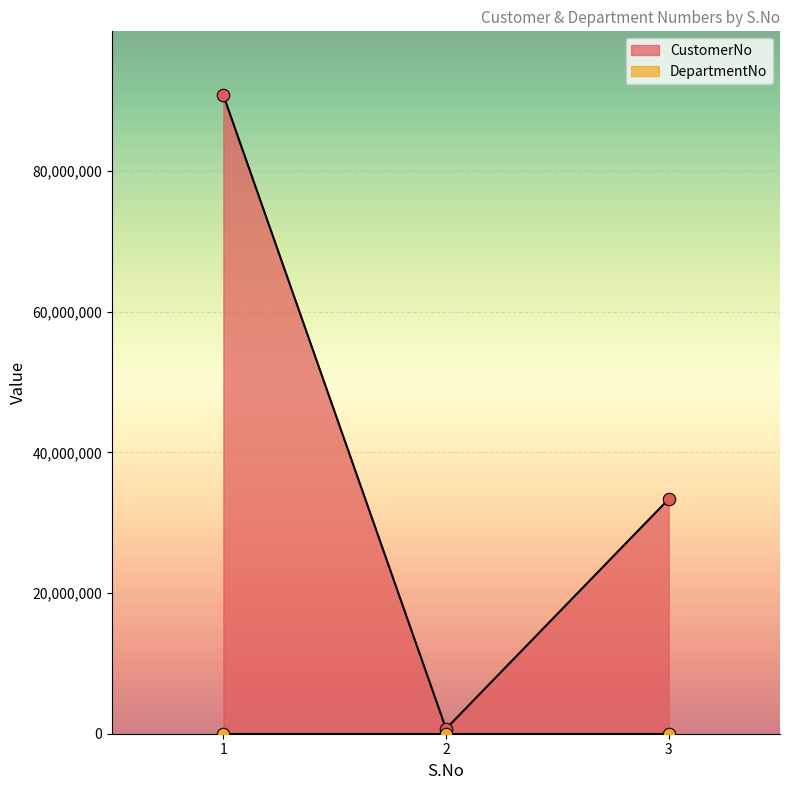

What is the change in value from 1 to 3?

-57424405